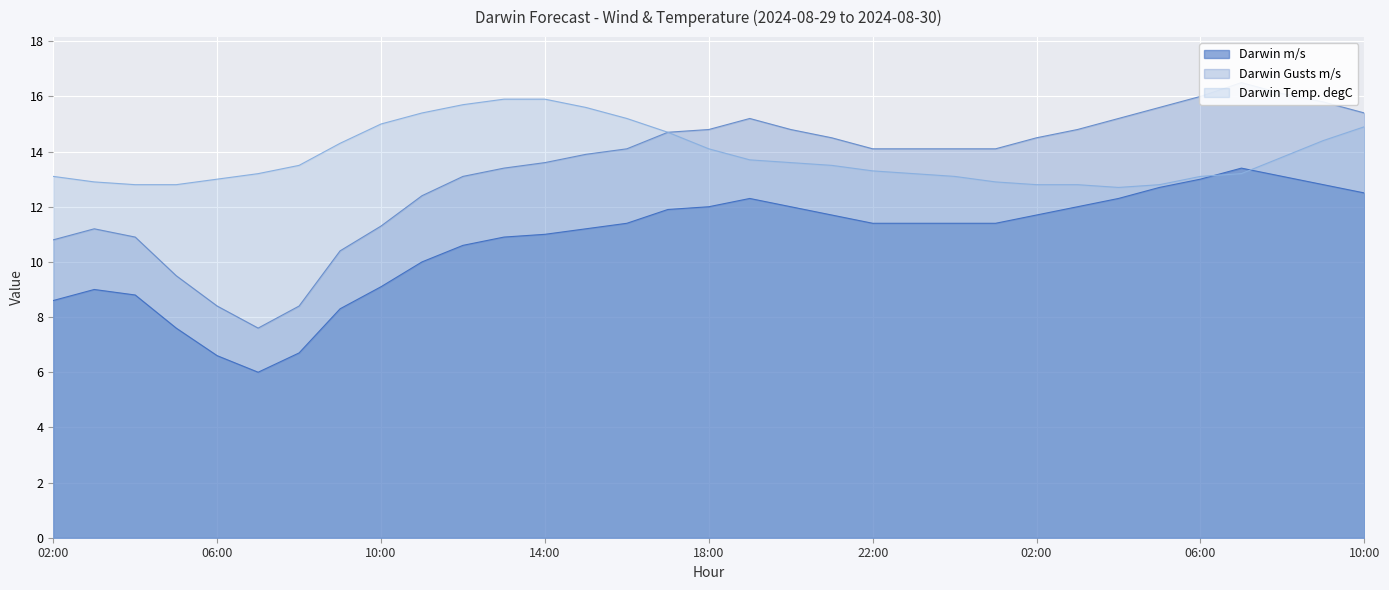

True or false: Darwin Gusts m/s has a value of 17.6 at 09:00.

False